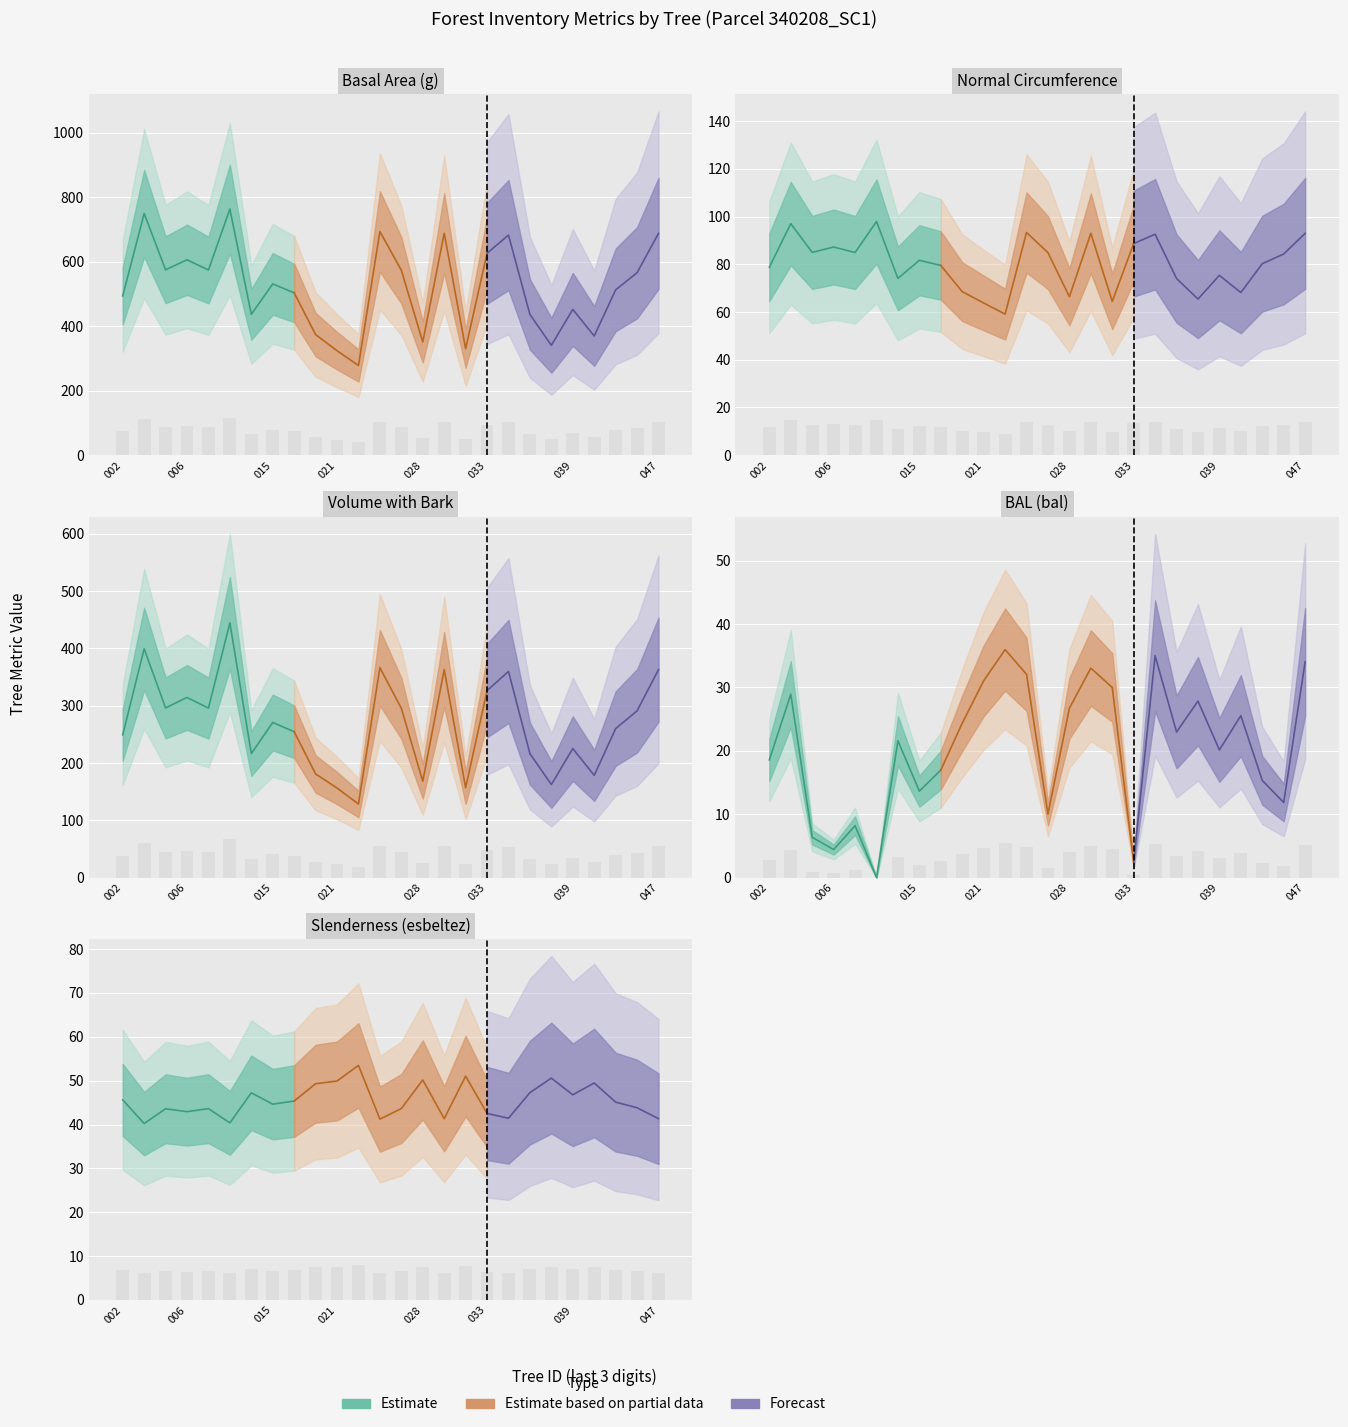

At which label is circunferencia_normal closest to 78?

340208002